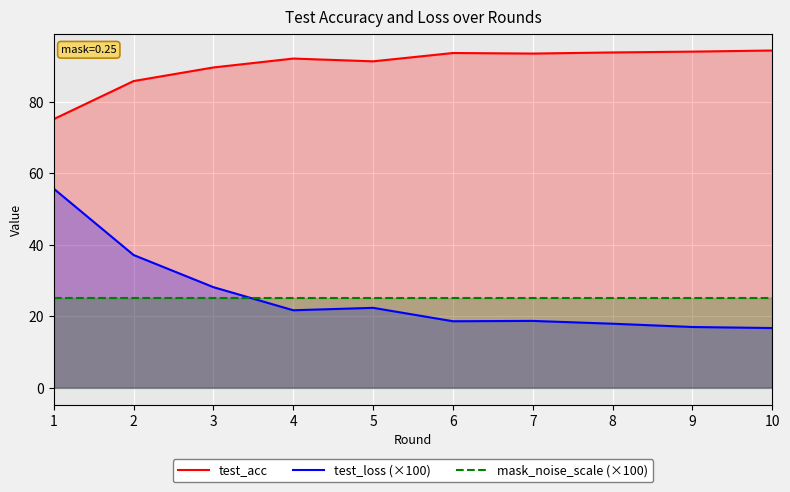

The test_loss (×100) series shows 37.1 at 2. True or false?

True